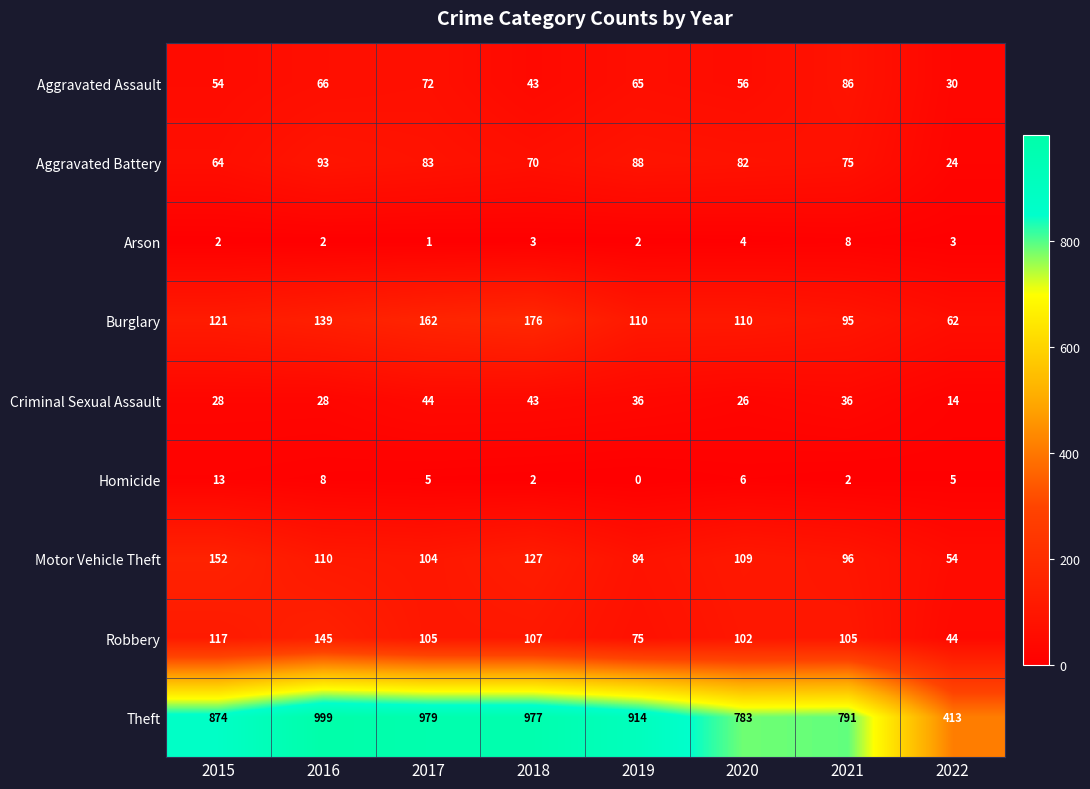

At how many categories does at least one series exceed 51?

8